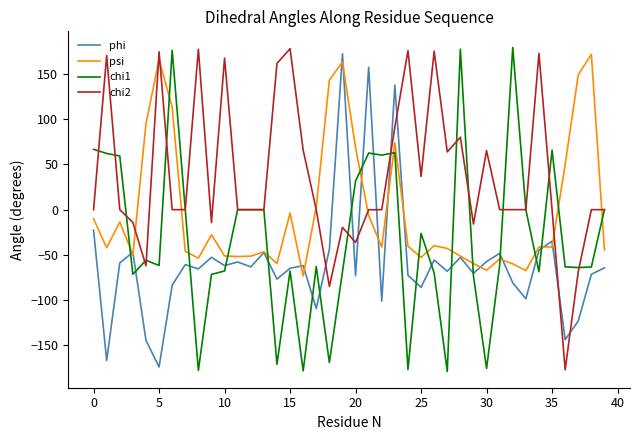

Which series has the largest total across all categories?

chi2